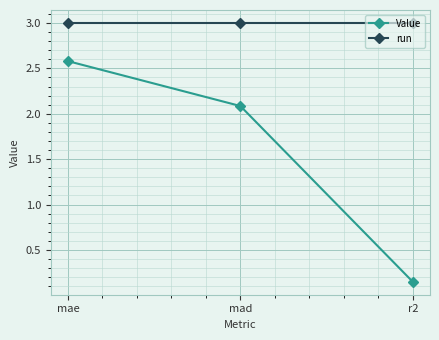

True or false: run has a value of 5.0 at mae.

False